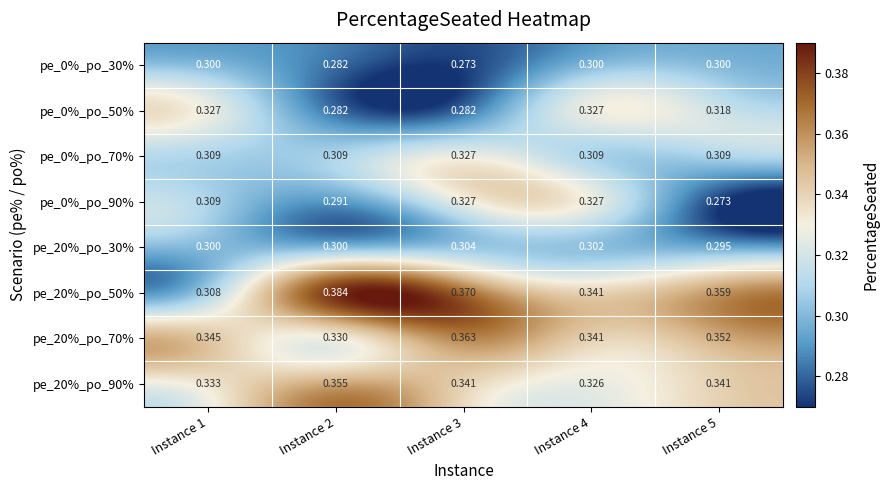

Is the value of pe_0%_po_70% at Instance 5 greater than the value of pe_20%_po_90% at Instance 5?

No